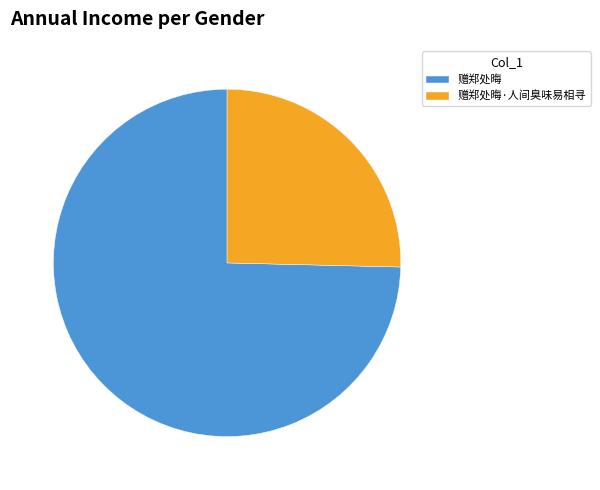

Is the sum of 赠郑处晦·人间臭味易相寻 and 赠郑处晦 greater than half?

Yes